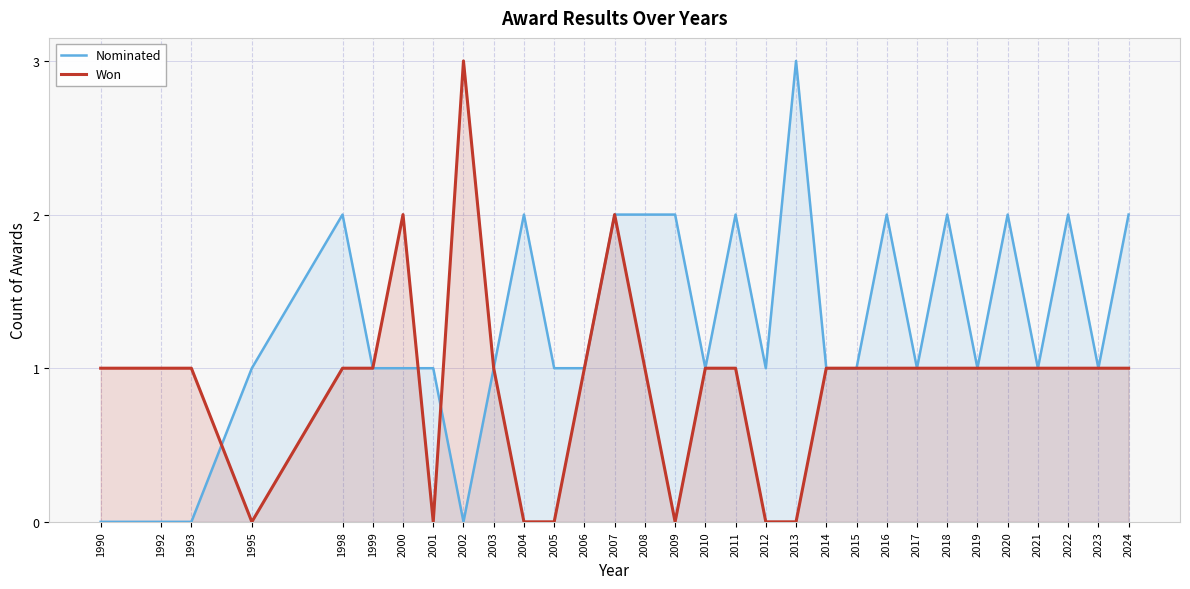

Reading right to left, list all the values displayed in this chart.

Nominated: 2	1	2	1	2	1	2	1	2	1	1	3	1	2	1	2	2	2	1	1	2	1	0	1	1	1	2	1	0	0	0
Won: 1	1	1	1	1	1	1	1	1	1	1	0	0	1	1	0	1	2	1	0	0	1	3	0	2	1	1	0	1	1	1